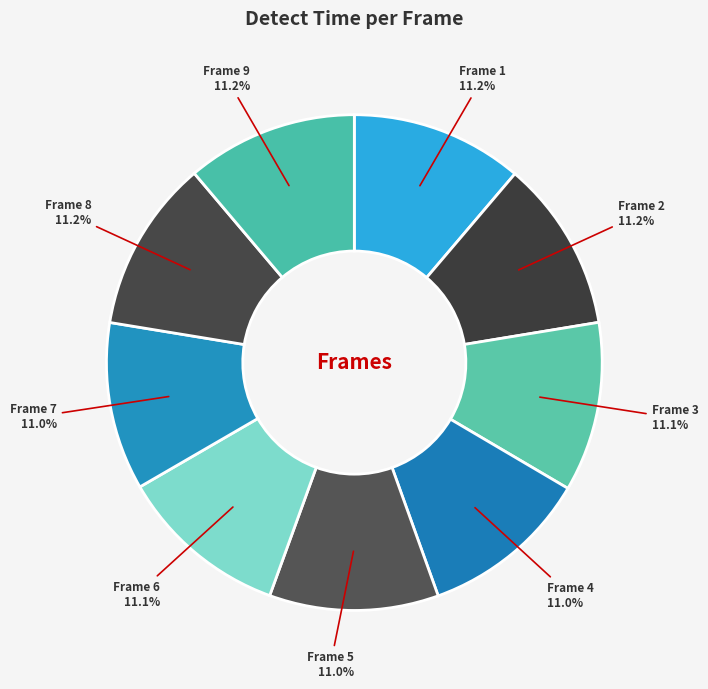

Count the number of slices in the pie.

9